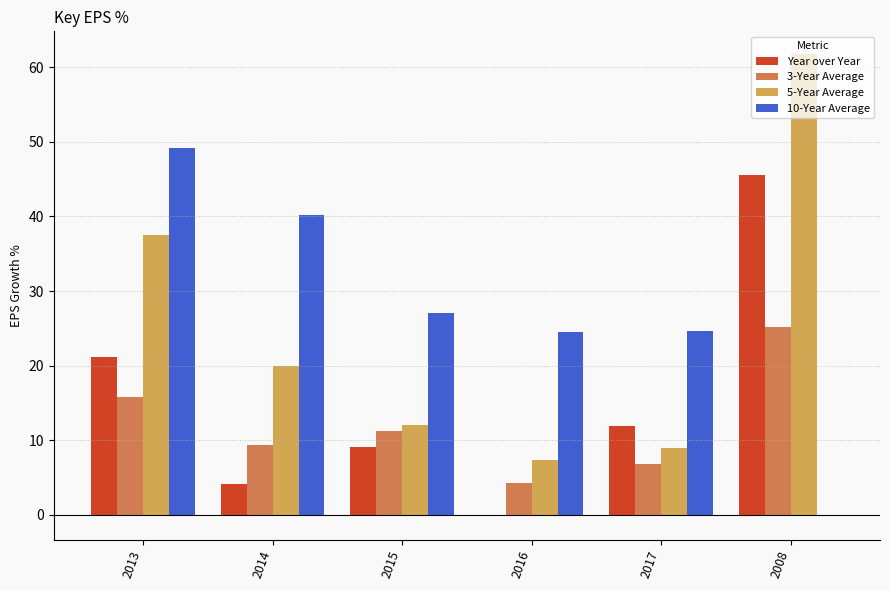

What is the greatest value displayed?

61.7